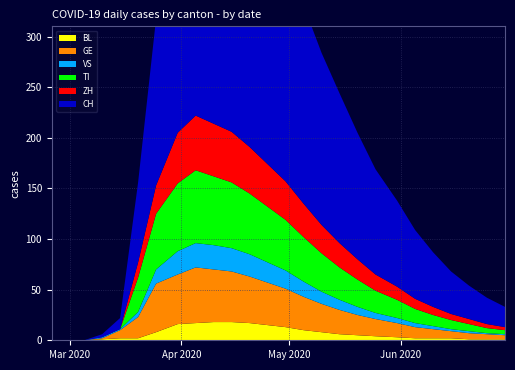

Reading left to right, list all the values displayed in this chart.

BL: 2020-02-25=0	2020-02-29=0	2020-03-05=0	2020-03-10=1	2020-03-15=2	2020-03-20=2	2020-03-25=8	2020-03-31=16	2020-04-05=17	2020-04-10=18	2020-04-15=18	2020-04-20=17	2020-04-25=15	2020-04-30=13	2020-05-05=10	2020-05-10=8	2020-05-15=6	2020-05-20=5	2020-05-25=4	2020-05-31=3	2020-06-05=2	2020-06-10=2	2020-06-15=2	2020-06-20=1	2020-06-25=1	2020-06-30=1
GE: 2020-02-25=0	2020-02-29=0	2020-03-05=0	2020-03-10=1	2020-03-15=8	2020-03-20=21	2020-03-25=48	2020-03-31=49	2020-04-05=55	2020-04-10=52	2020-04-15=50	2020-04-20=46	2020-04-25=42	2020-04-30=38	2020-05-05=33	2020-05-10=28	2020-05-15=24	2020-05-20=20	2020-05-25=17	2020-05-31=14	2020-06-05=11	2020-06-10=9	2020-06-15=7	2020-06-20=6	2020-06-25=5	2020-06-30=4
VS: 2020-02-25=0	2020-02-29=0	2020-03-05=0	2020-03-10=1	2020-03-15=1	2020-03-20=5	2020-03-25=14	2020-03-31=23	2020-04-05=24	2020-04-10=24	2020-04-15=23	2020-04-20=22	2020-04-25=20	2020-04-30=18	2020-05-05=15	2020-05-10=12	2020-05-15=10	2020-05-20=8	2020-05-25=6	2020-05-31=5	2020-06-05=4	2020-06-10=3	2020-06-15=2	2020-06-20=2	2020-06-25=1	2020-06-30=1
TI: 2020-02-25=0	2020-02-29=0	2020-03-05=0	2020-03-10=0	2020-03-15=0	2020-03-20=34	2020-03-25=55	2020-03-31=67	2020-04-05=72	2020-04-10=68	2020-04-15=65	2020-04-20=60	2020-04-25=55	2020-04-30=50	2020-05-05=44	2020-05-10=38	2020-05-15=32	2020-05-20=27	2020-05-25=22	2020-05-31=18	2020-06-05=14	2020-06-10=11	2020-06-15=9	2020-06-20=7	2020-06-25=5	2020-06-30=4
ZH: 2020-02-25=0	2020-02-29=0	2020-03-05=0	2020-03-10=0	2020-03-15=0	2020-03-20=15	2020-03-25=28	2020-03-31=50	2020-04-05=54	2020-04-10=52	2020-04-15=50	2020-04-20=46	2020-04-25=42	2020-04-30=38	2020-05-05=33	2020-05-10=28	2020-05-15=24	2020-05-20=20	2020-05-25=16	2020-05-31=13	2020-06-05=10	2020-06-10=8	2020-06-15=6	2020-06-20=5	2020-06-25=4	2020-06-30=3
CH: 2020-02-25=0	2020-02-29=0	2020-03-05=0	2020-03-10=3	2020-03-15=11	2020-03-20=79	2020-03-25=165	2020-03-31=256	2020-04-05=282	2020-04-10=279	2020-04-15=270	2020-04-20=255	2020-04-25=238	2020-04-30=220	2020-05-05=196	2020-05-10=170	2020-05-15=148	2020-05-20=125	2020-05-25=104	2020-05-31=85	2020-06-05=68	2020-06-10=54	2020-06-15=42	2020-06-20=33	2020-06-25=26	2020-06-30=20